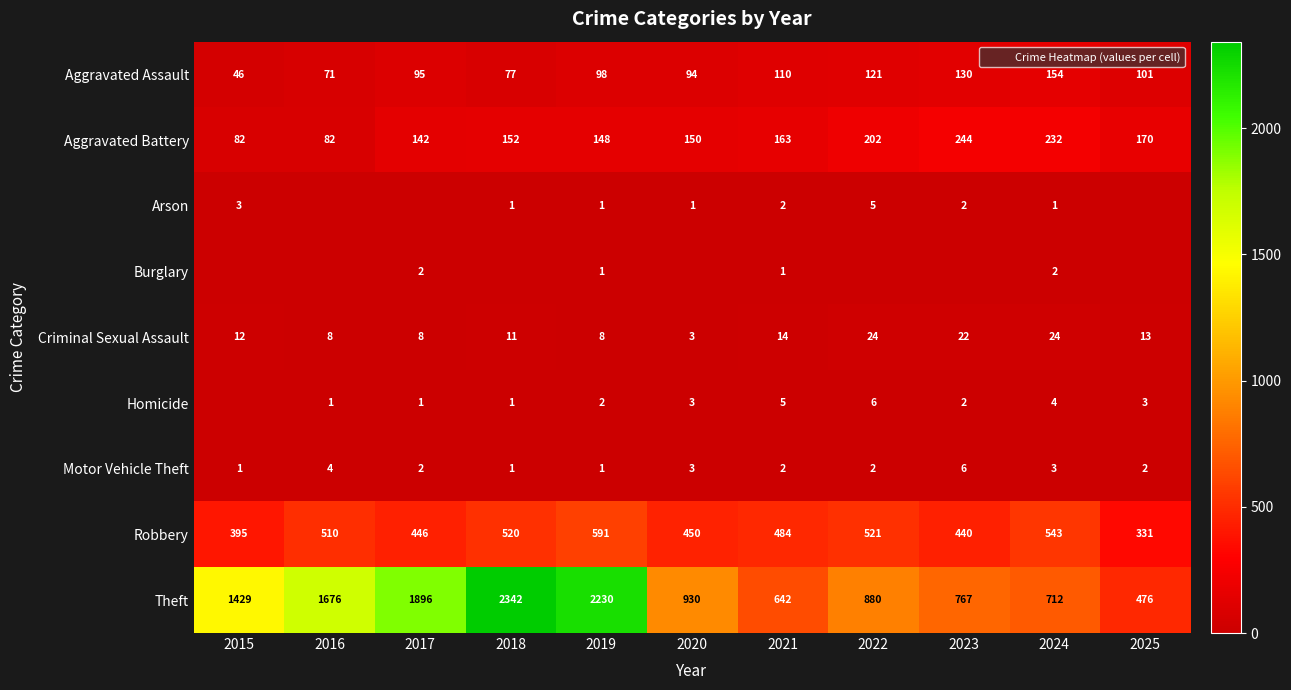

The value of Robbery at 2025 is 331. True or false?

True